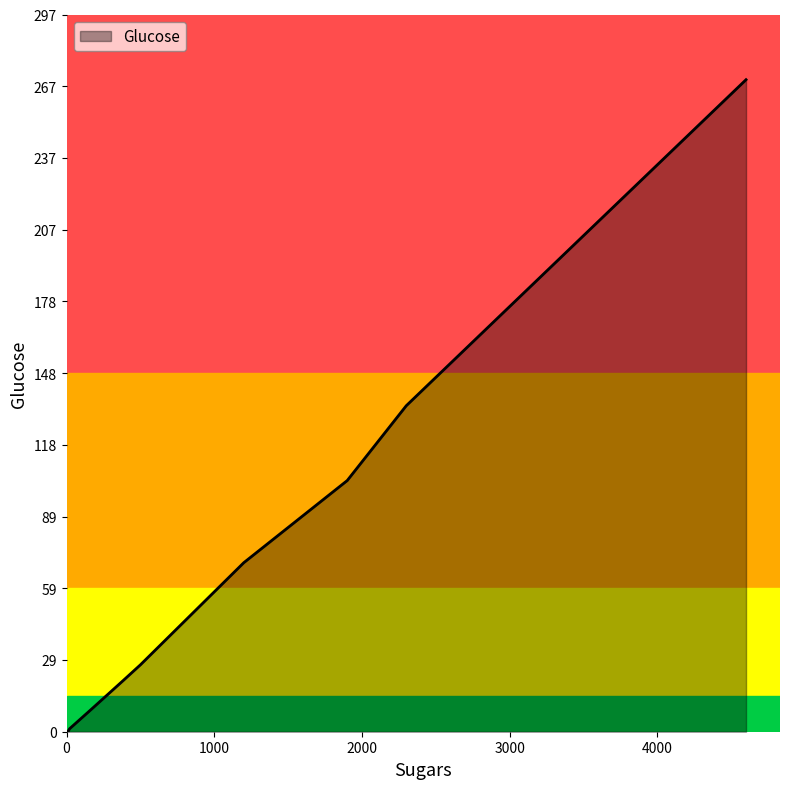

The value at mango is 105.5. True or false?

False